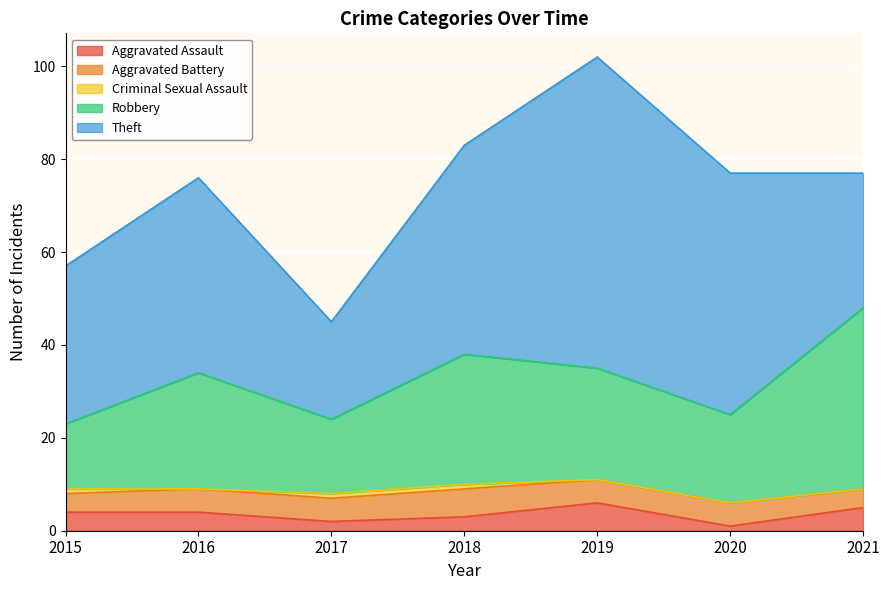

Which series changed the most between 2017 and 2018?

Theft